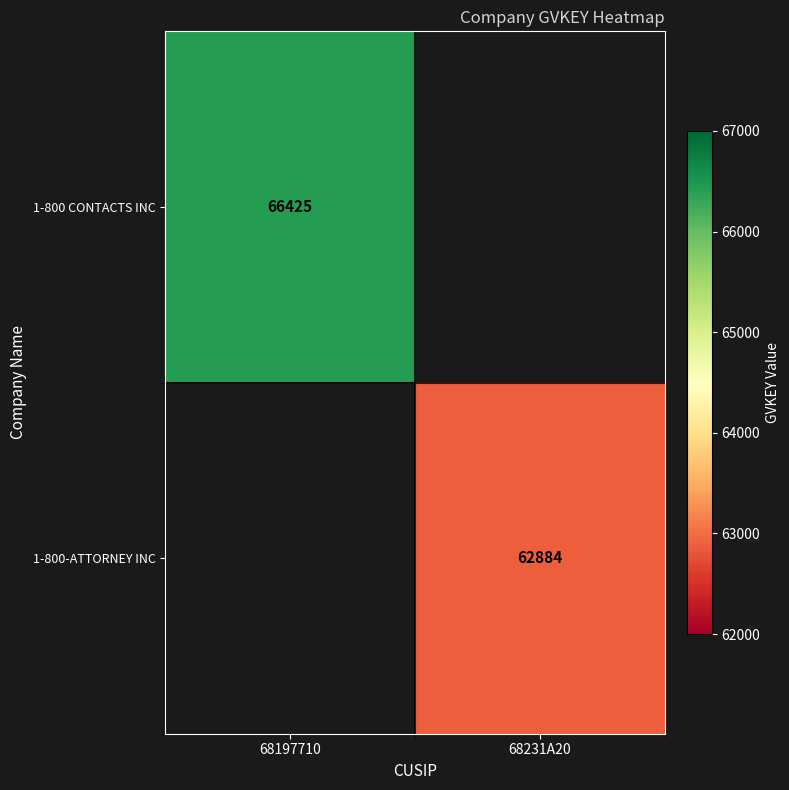

The value of 1-800 CONTACTS INC at 68197710 is 66425. True or false?

True